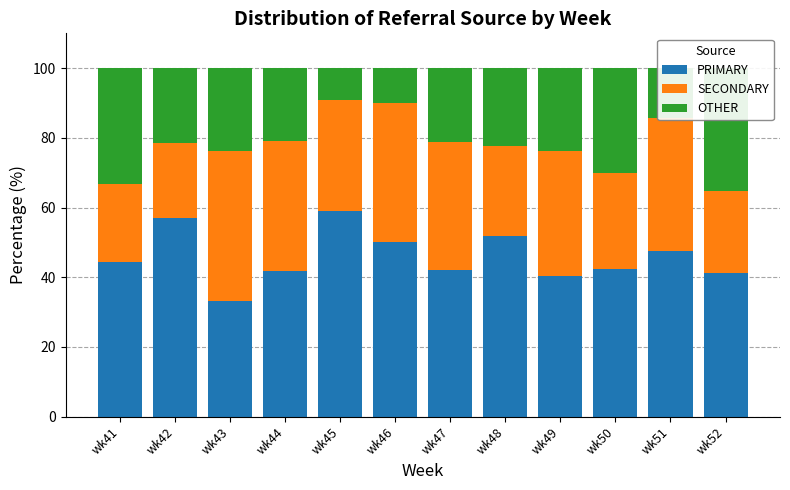

What is the value of the SECONDARY bar at the 8th from the left?

25.9